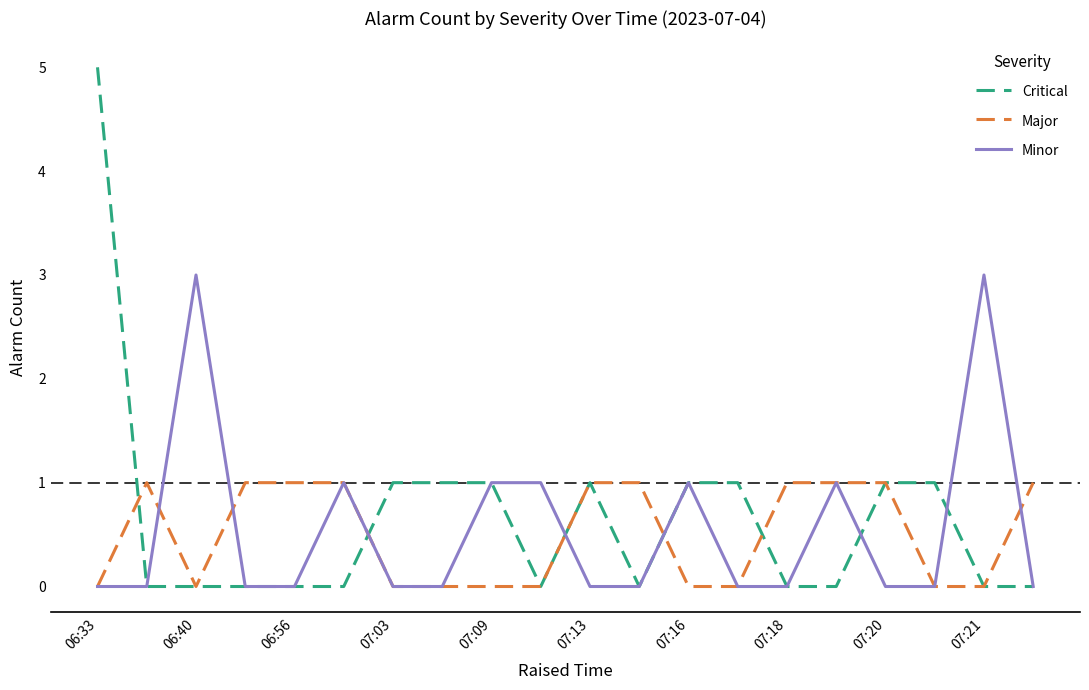

Which series has the largest range (max minus min)?

Critical